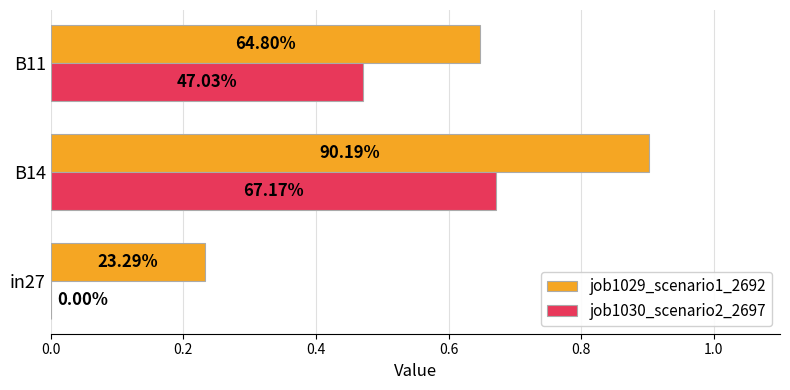

What are all the series names shown in the legend?

job1029_scenario1_2692, job1030_scenario2_2697